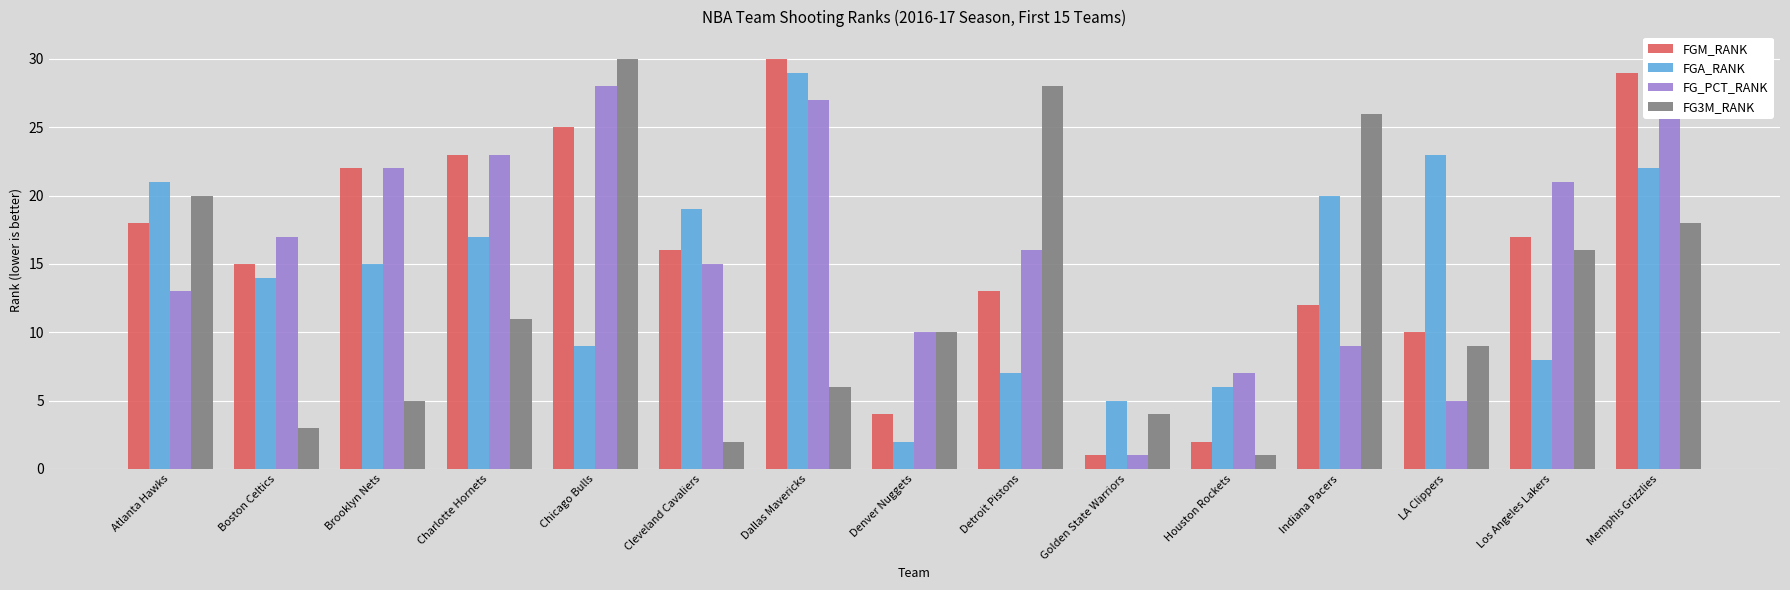

What is the value of the FG_PCT_RANK bar at the 4th from the left?

23